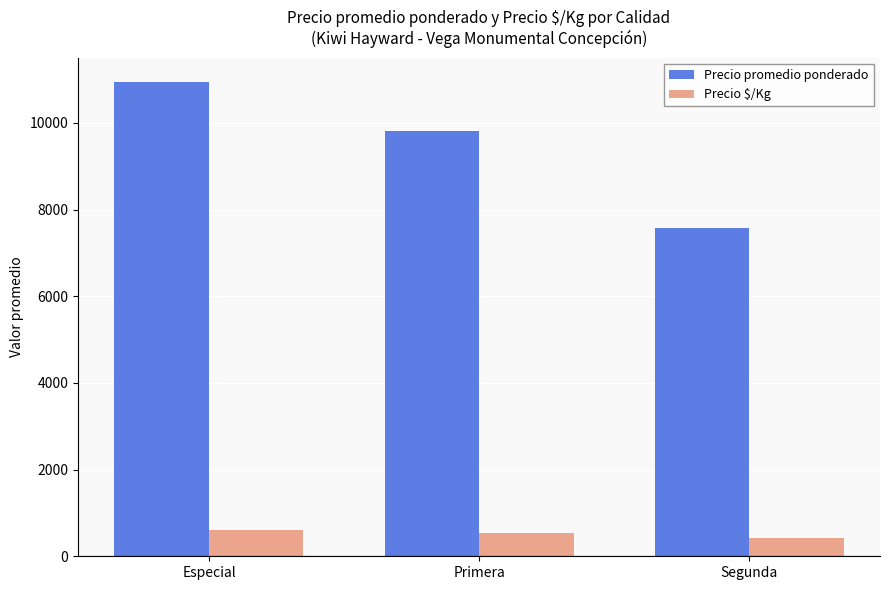

What is the sum of all Precio promedio ponderado values?

28352